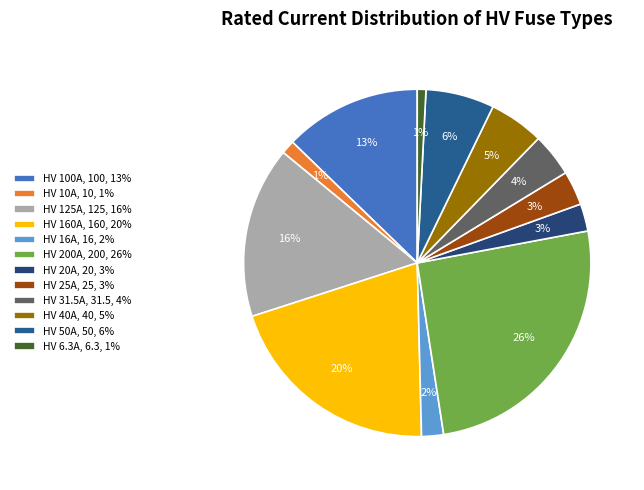

Combined, do HV 20A and HV 6.3A account for over 50%?

No